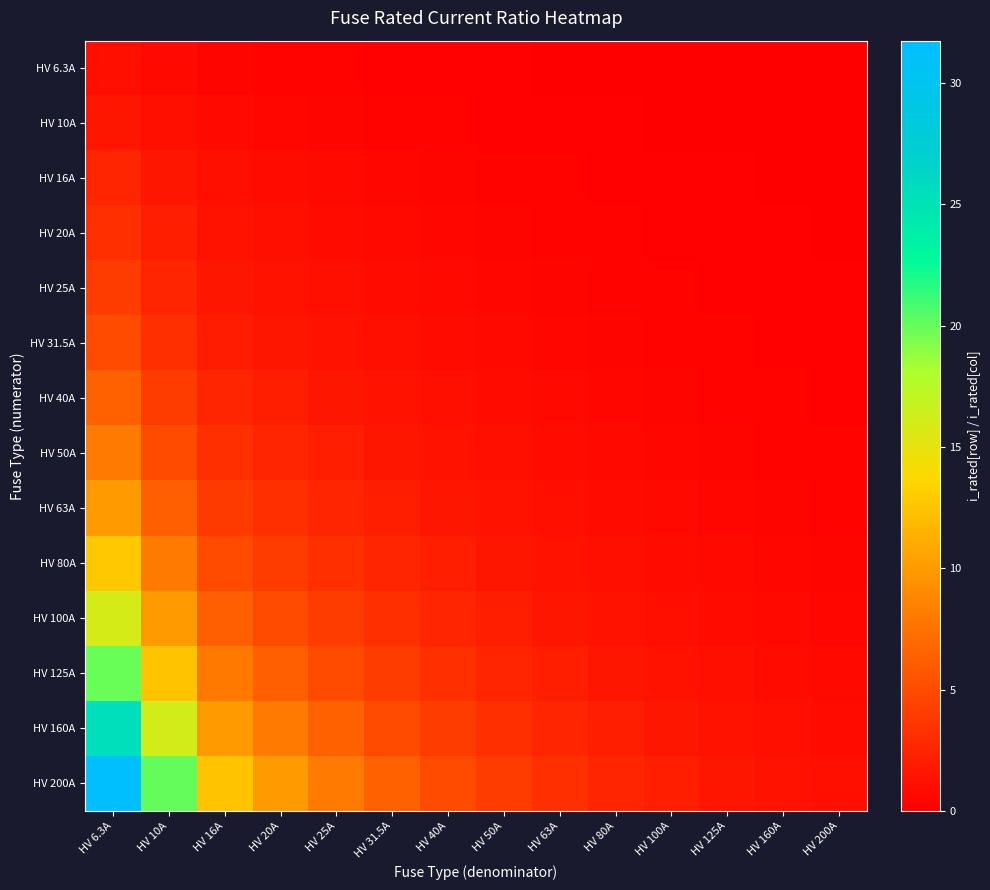

Reading right to left, transcribe all the data shown in this chart.

HV 6.3A: HV 200A=0.0	HV 160A=0.0	HV 125A=0.1	HV 100A=0.1	HV 80A=0.1	HV 63A=0.1	HV 50A=0.1	HV 40A=0.2	HV 31.5A=0.2	HV 25A=0.3	HV 20A=0.3	HV 16A=0.4	HV 10A=0.6	HV 6.3A=1.0
HV 10A: HV 200A=0.1	HV 160A=0.1	HV 125A=0.1	HV 100A=0.1	HV 80A=0.1	HV 63A=0.2	HV 50A=0.2	HV 40A=0.2	HV 31.5A=0.3	HV 25A=0.4	HV 20A=0.5	HV 16A=0.6	HV 10A=1.0	HV 6.3A=1.6
HV 16A: HV 200A=0.1	HV 160A=0.1	HV 125A=0.1	HV 100A=0.2	HV 80A=0.2	HV 63A=0.3	HV 50A=0.3	HV 40A=0.4	HV 31.5A=0.5	HV 25A=0.6	HV 20A=0.8	HV 16A=1.0	HV 10A=1.6	HV 6.3A=2.5
HV 20A: HV 200A=0.1	HV 160A=0.1	HV 125A=0.2	HV 100A=0.2	HV 80A=0.2	HV 63A=0.3	HV 50A=0.4	HV 40A=0.5	HV 31.5A=0.6	HV 25A=0.8	HV 20A=1.0	HV 16A=1.2	HV 10A=2.0	HV 6.3A=3.2
HV 25A: HV 200A=0.1	HV 160A=0.2	HV 125A=0.2	HV 100A=0.2	HV 80A=0.3	HV 63A=0.4	HV 50A=0.5	HV 40A=0.6	HV 31.5A=0.8	HV 25A=1.0	HV 20A=1.2	HV 16A=1.6	HV 10A=2.5	HV 6.3A=4.0
HV 31.5A: HV 200A=0.2	HV 160A=0.2	HV 125A=0.3	HV 100A=0.3	HV 80A=0.4	HV 63A=0.5	HV 50A=0.6	HV 40A=0.8	HV 31.5A=1.0	HV 25A=1.3	HV 20A=1.6	HV 16A=2.0	HV 10A=3.1	HV 6.3A=5.0
HV 40A: HV 200A=0.2	HV 160A=0.2	HV 125A=0.3	HV 100A=0.4	HV 80A=0.5	HV 63A=0.6	HV 50A=0.8	HV 40A=1.0	HV 31.5A=1.3	HV 25A=1.6	HV 20A=2.0	HV 16A=2.5	HV 10A=4.0	HV 6.3A=6.3
HV 50A: HV 200A=0.2	HV 160A=0.3	HV 125A=0.4	HV 100A=0.5	HV 80A=0.6	HV 63A=0.8	HV 50A=1.0	HV 40A=1.2	HV 31.5A=1.6	HV 25A=2.0	HV 20A=2.5	HV 16A=3.1	HV 10A=5.0	HV 6.3A=7.9
HV 63A: HV 200A=0.3	HV 160A=0.4	HV 125A=0.5	HV 100A=0.6	HV 80A=0.8	HV 63A=1.0	HV 50A=1.3	HV 40A=1.6	HV 31.5A=2.0	HV 25A=2.5	HV 20A=3.1	HV 16A=3.9	HV 10A=6.3	HV 6.3A=10.0
HV 80A: HV 200A=0.4	HV 160A=0.5	HV 125A=0.6	HV 100A=0.8	HV 80A=1.0	HV 63A=1.3	HV 50A=1.6	HV 40A=2.0	HV 31.5A=2.5	HV 25A=3.2	HV 20A=4.0	HV 16A=5.0	HV 10A=8.0	HV 6.3A=12.7
HV 100A: HV 200A=0.5	HV 160A=0.6	HV 125A=0.8	HV 100A=1.0	HV 80A=1.2	HV 63A=1.6	HV 50A=2.0	HV 40A=2.5	HV 31.5A=3.2	HV 25A=4.0	HV 20A=5.0	HV 16A=6.2	HV 10A=10.0	HV 6.3A=15.9
HV 125A: HV 200A=0.6	HV 160A=0.8	HV 125A=1.0	HV 100A=1.2	HV 80A=1.6	HV 63A=2.0	HV 50A=2.5	HV 40A=3.1	HV 31.5A=4.0	HV 25A=5.0	HV 20A=6.2	HV 16A=7.8	HV 10A=12.5	HV 6.3A=19.8
HV 160A: HV 200A=0.8	HV 160A=1.0	HV 125A=1.3	HV 100A=1.6	HV 80A=2.0	HV 63A=2.5	HV 50A=3.2	HV 40A=4.0	HV 31.5A=5.1	HV 25A=6.4	HV 20A=8.0	HV 16A=10.0	HV 10A=16.0	HV 6.3A=25.4
HV 200A: HV 200A=1.0	HV 160A=1.2	HV 125A=1.6	HV 100A=2.0	HV 80A=2.5	HV 63A=3.2	HV 50A=4.0	HV 40A=5.0	HV 31.5A=6.3	HV 25A=8.0	HV 20A=10.0	HV 16A=12.5	HV 10A=20.0	HV 6.3A=31.7